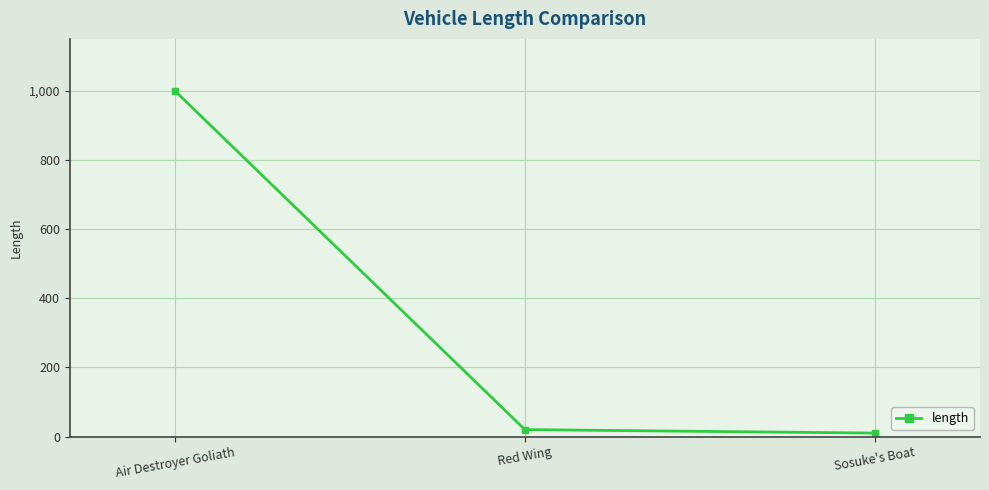

What position from the left is Air Destroyer Goliath?

1